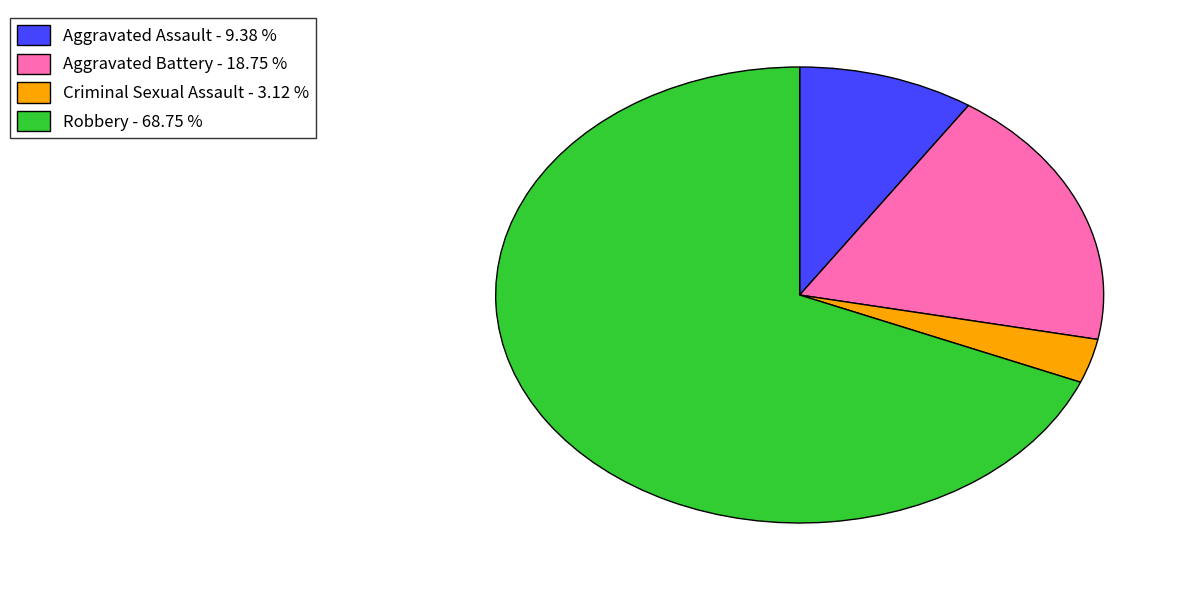

Is there a majority slice in this chart?

Yes